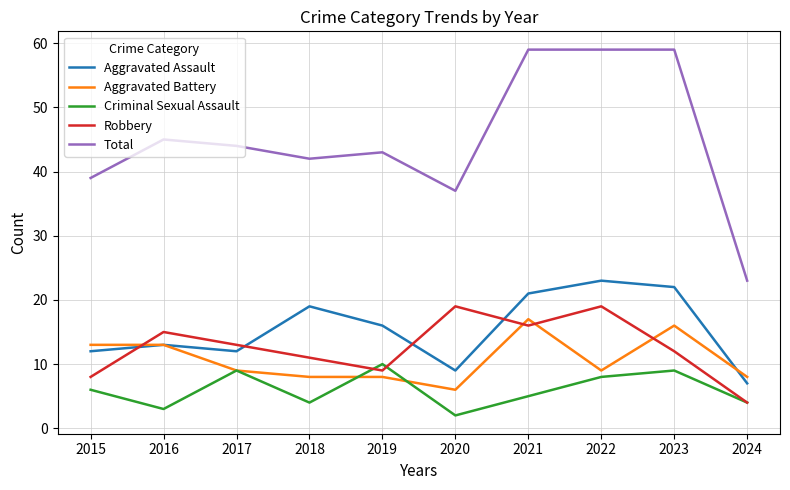

How many lines are shown in the chart?

5